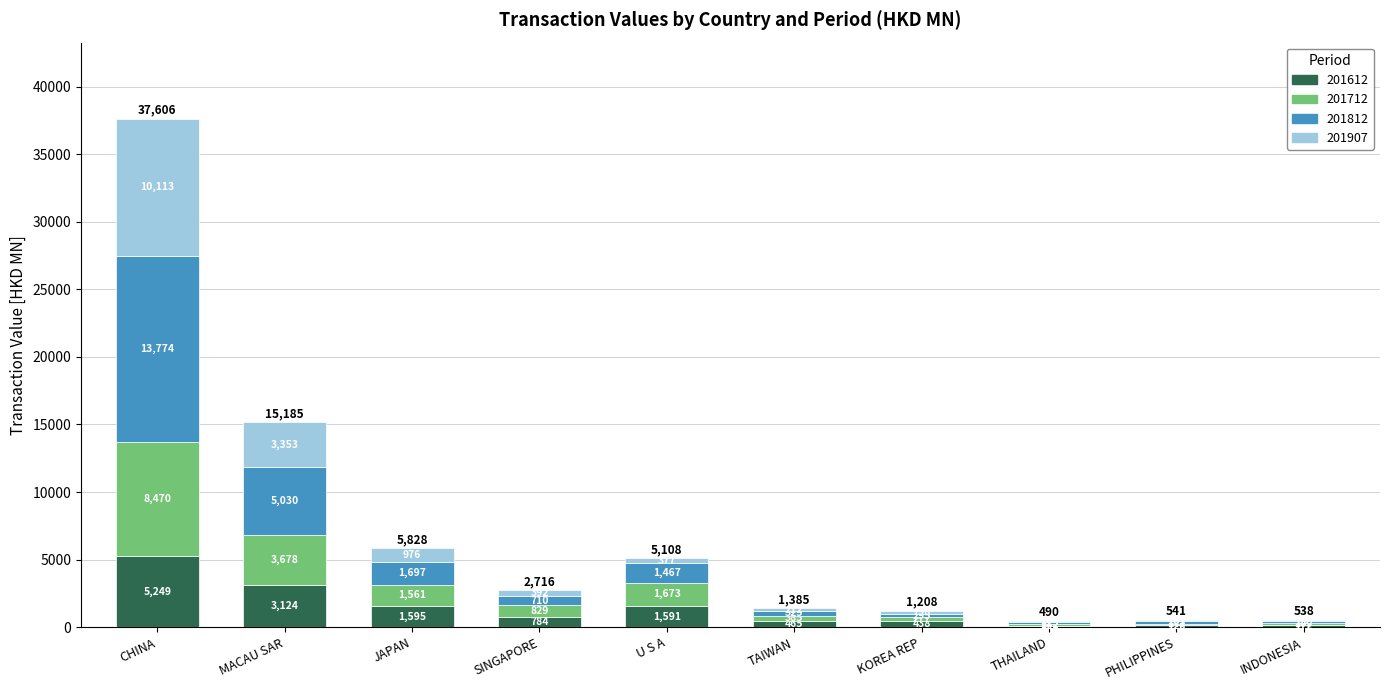

What is the sum of the 201612 values at CHINA and PHILIPPINES?

5376.8